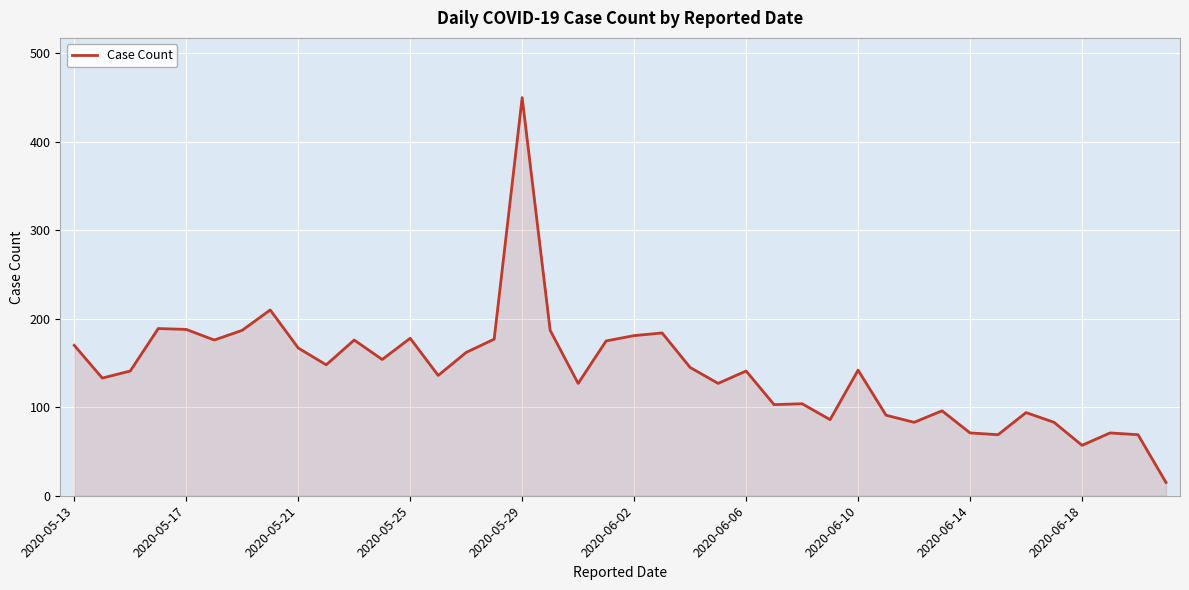

What is the smallest value displayed?

15